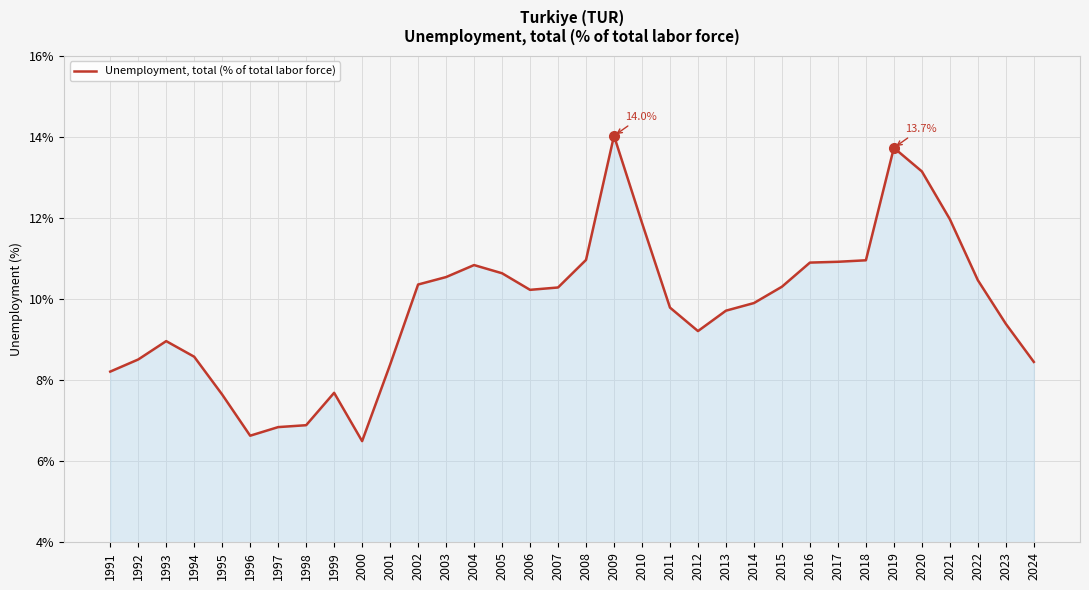

At which category does the data reach its first local valley?

1996